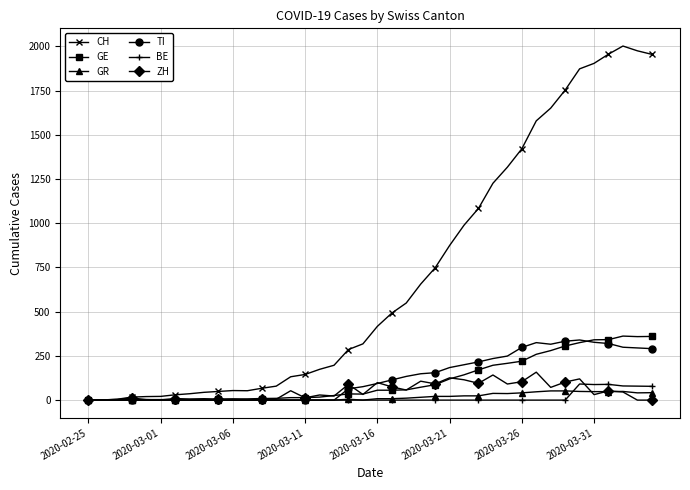

True or false: GE and ZH cross at least once.

True